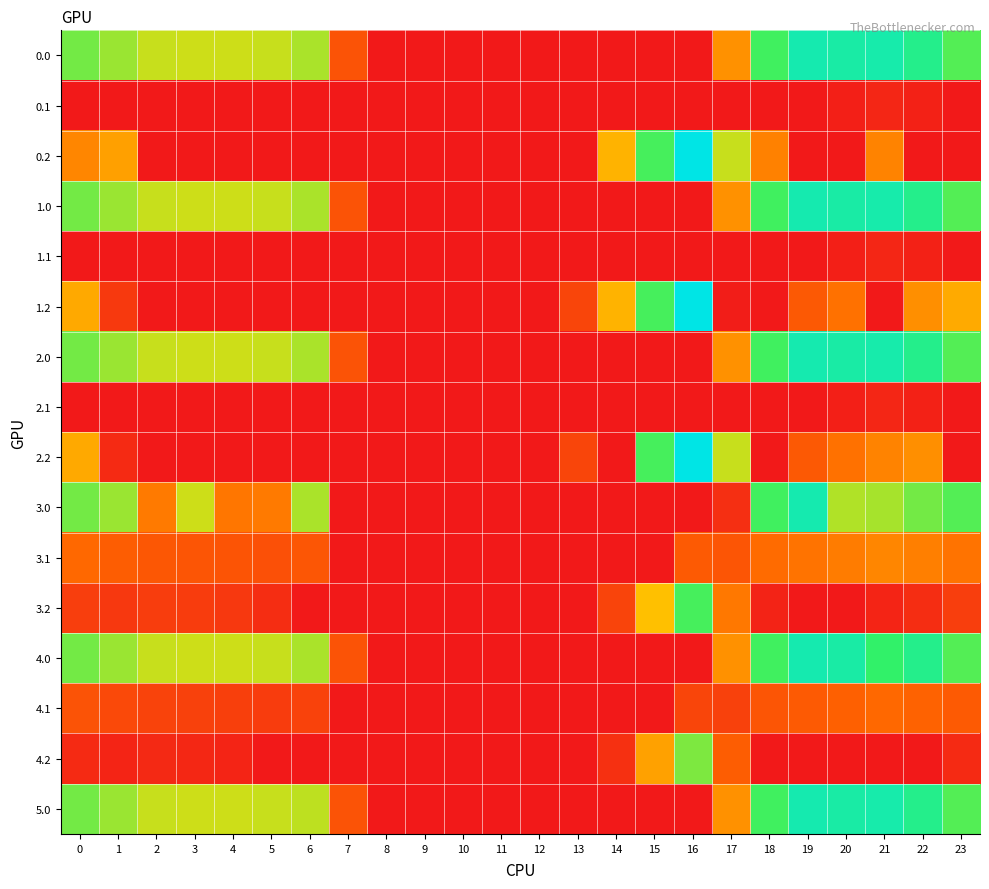

What is the difference between the highest and lowest values at 21?

638.4